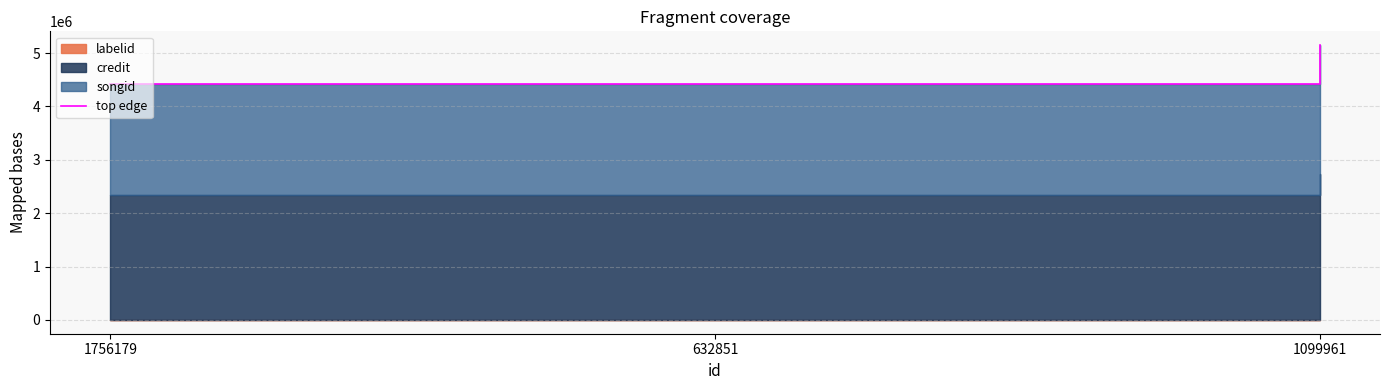

The chart shows a value of 4421597 at 632851. True or false?

True